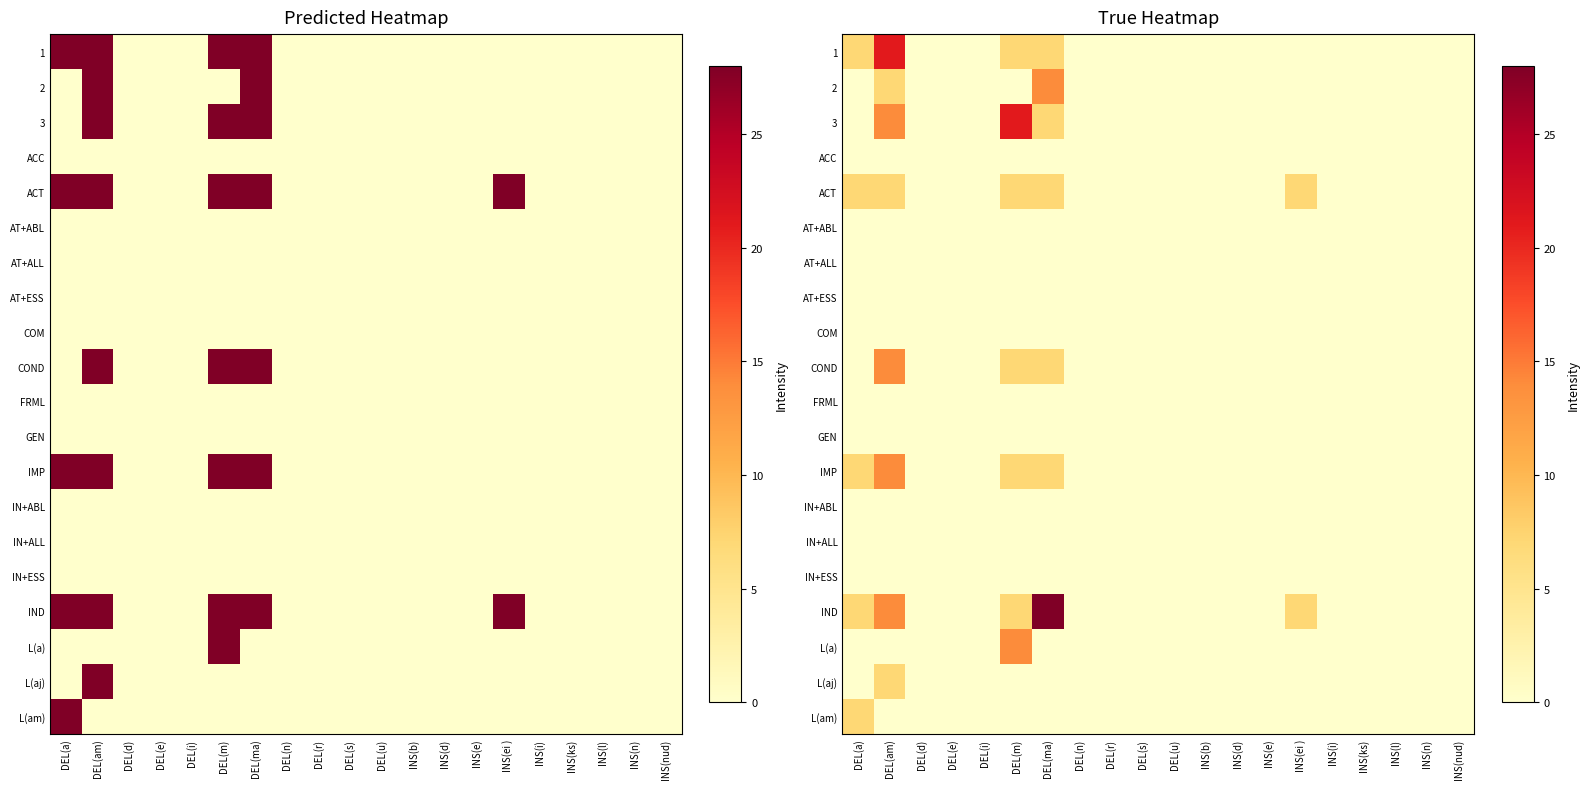

True or false: IN+ABL has a value of 0 at DEL(am).

True